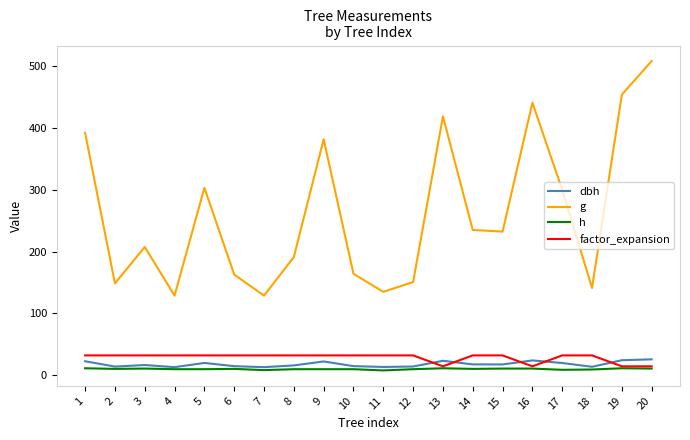

Where does the dbh series first go above 17?

1